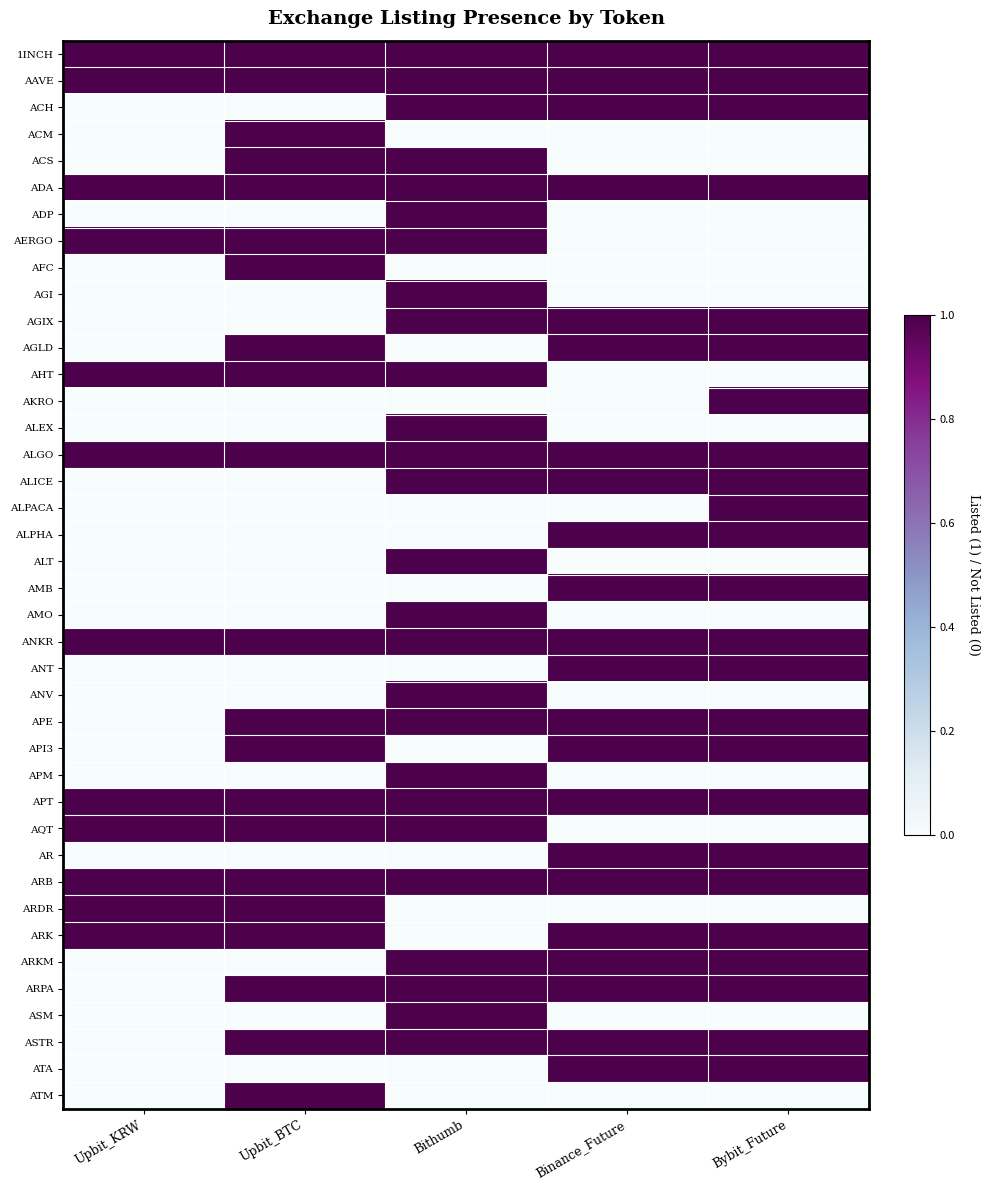

Between Upbit_BTC and Bithumb, which series saw the biggest shift?

ACH